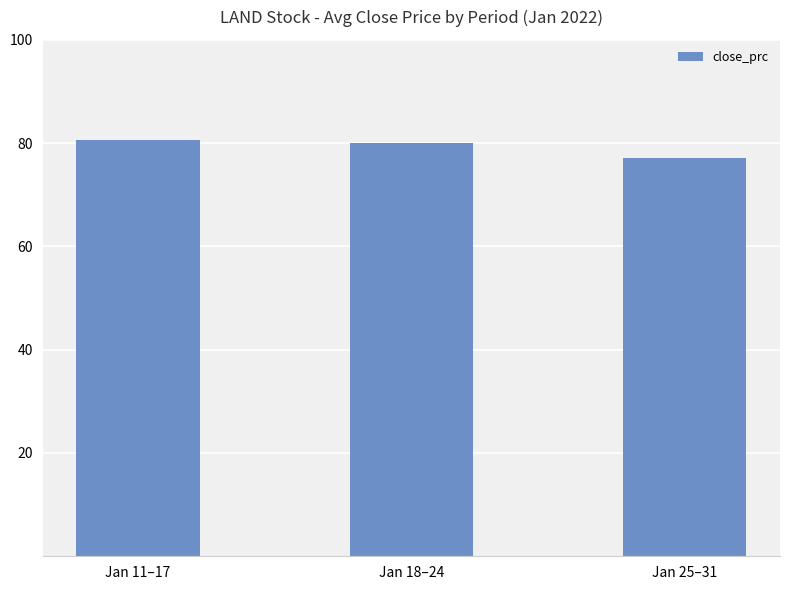

What is the label of the 3rd bar from the left?

Jan 25–31